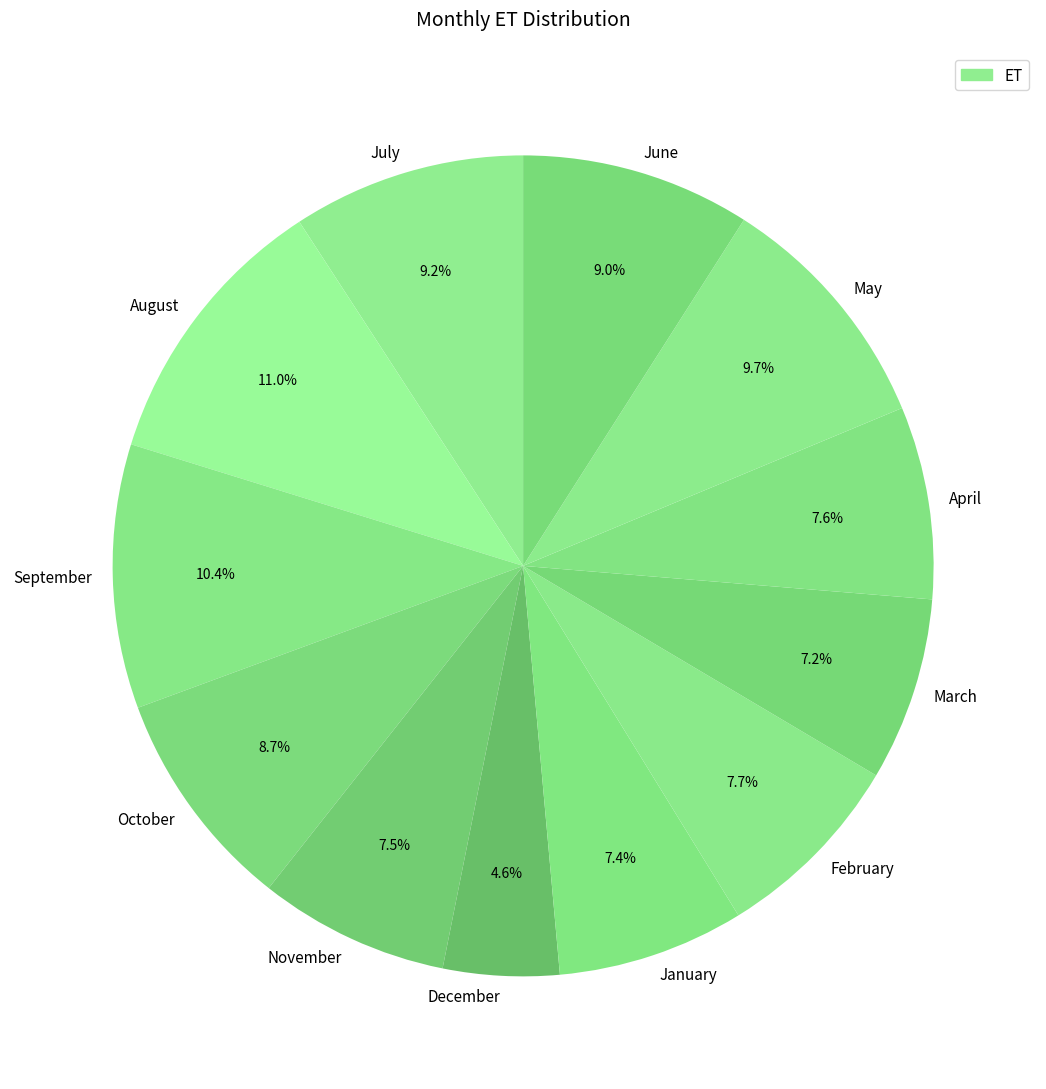

Do July and December together represent more than half of the pie?

No